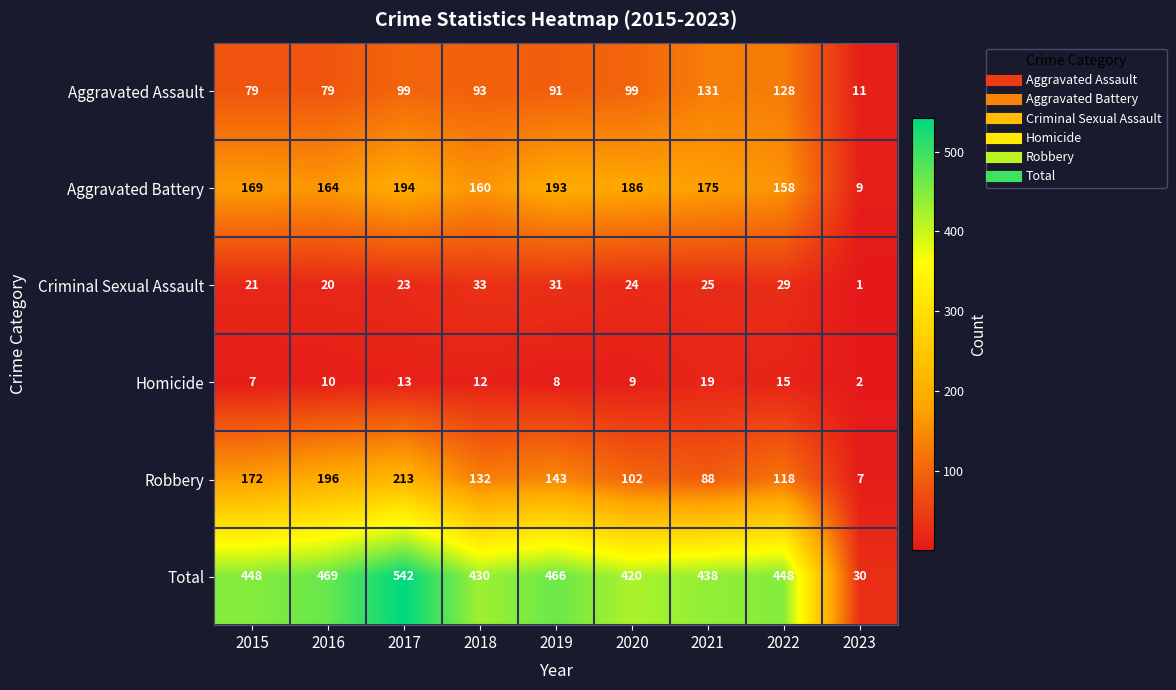

What is the spread (max minus min) of values at 2015?

441